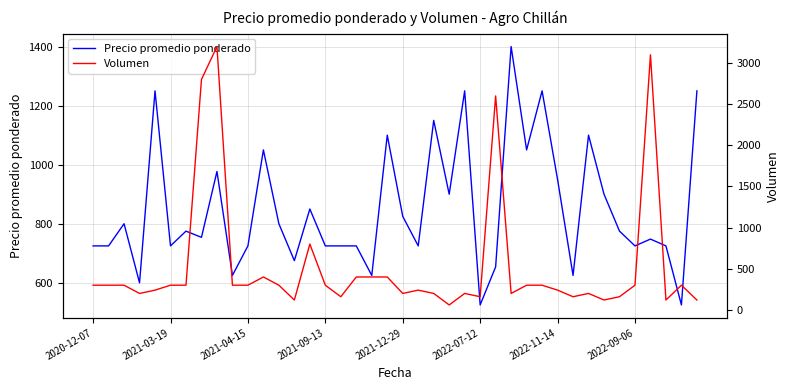

List the series in order of their peak value, lowest first.

Precio promedio ponderado, Volumen